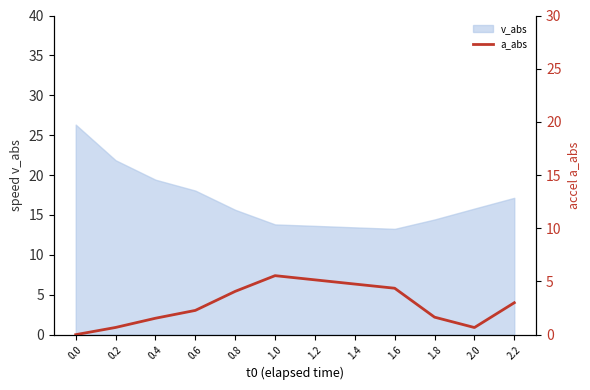

How many points are lower than both their immediate neighbors (excluding endpoints)?

1